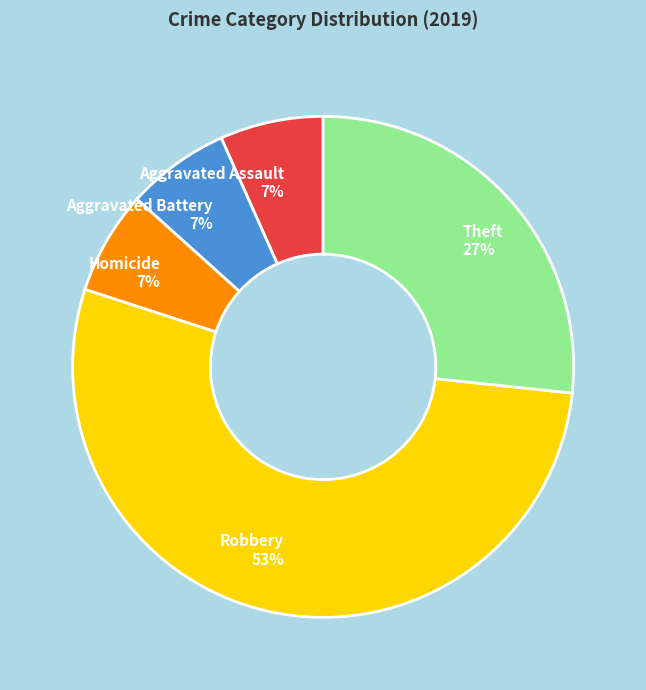

To the nearest percent, what is the average slice percentage?

20%